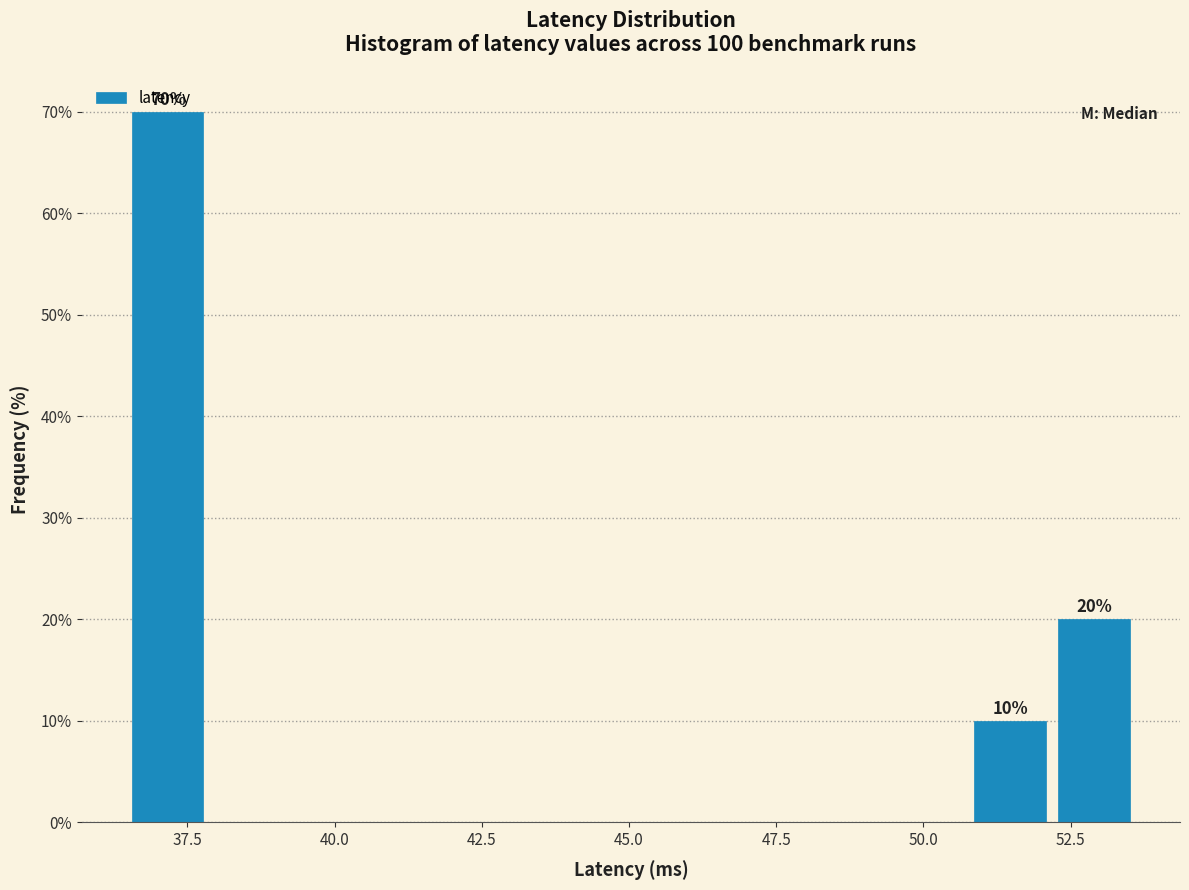

Around what value on the x-axis is the tallest bar? Give the approximate position of its centre, as read against the axis.

37.0